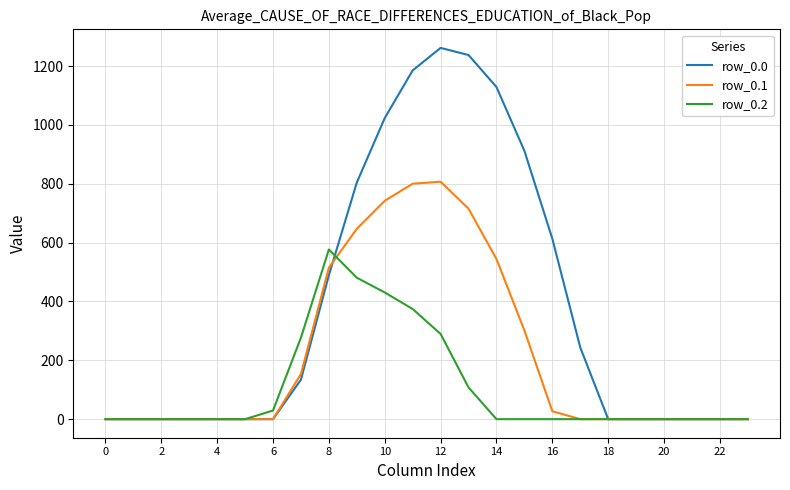

How many lines are shown in the chart?

3